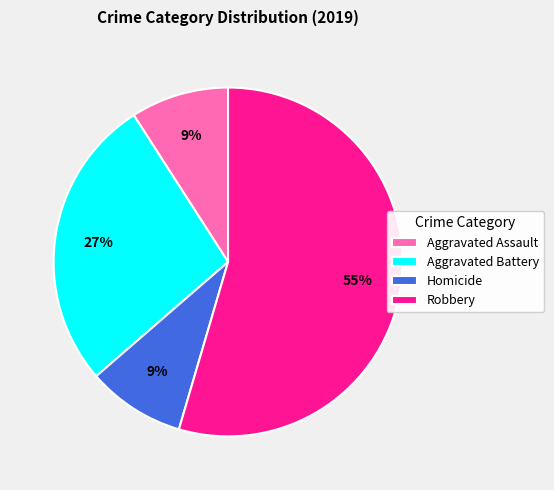

Is the sum of Homicide and Aggravated Assault greater than half?

No